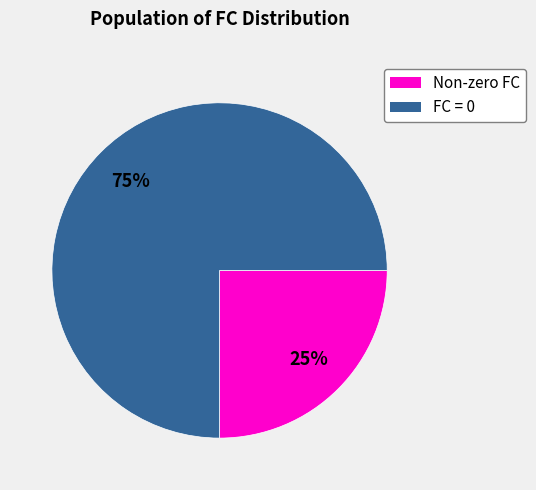

To the nearest percent, what is the difference between the largest and smallest slice percentages?

50%